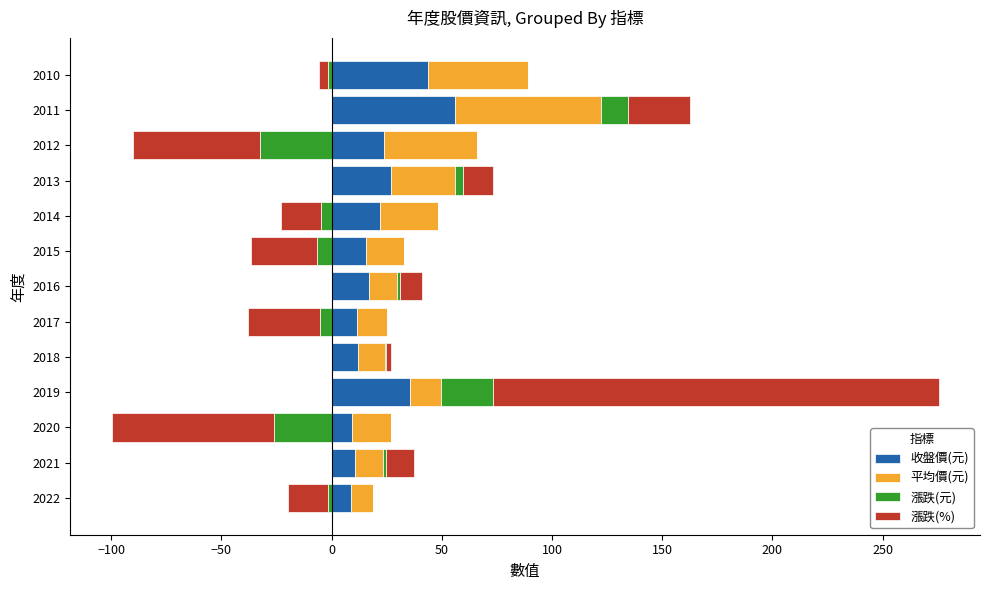

What is the value of the 漲跌(%) bar at the 12th from the left?

28.1